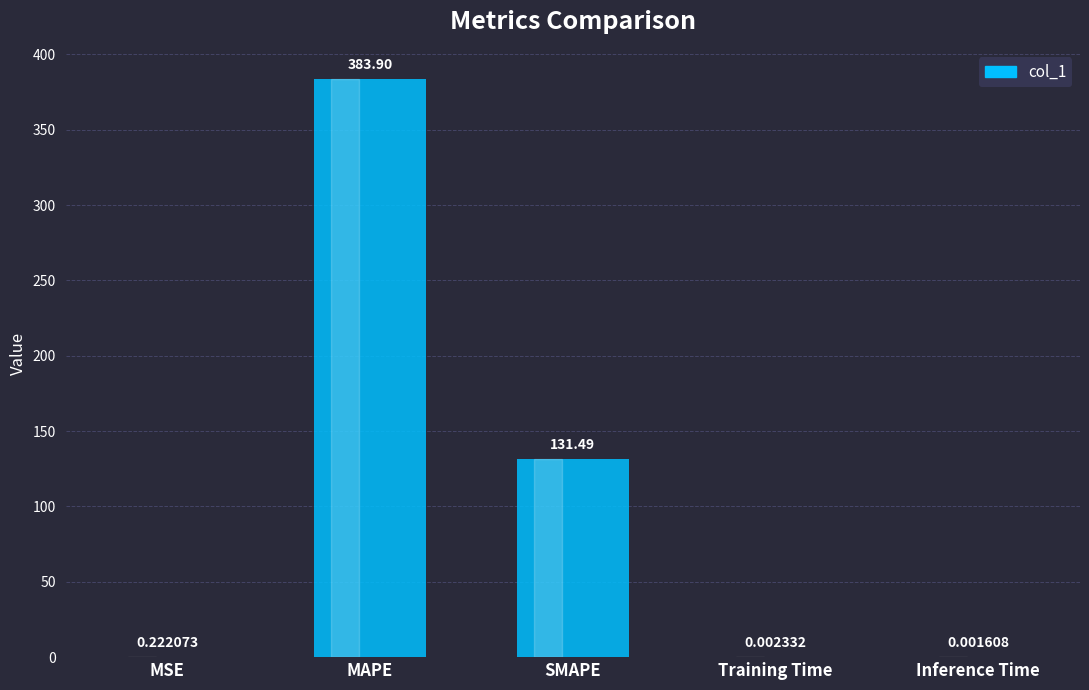

Which label corresponds to the largest value in the chart?

MAPE